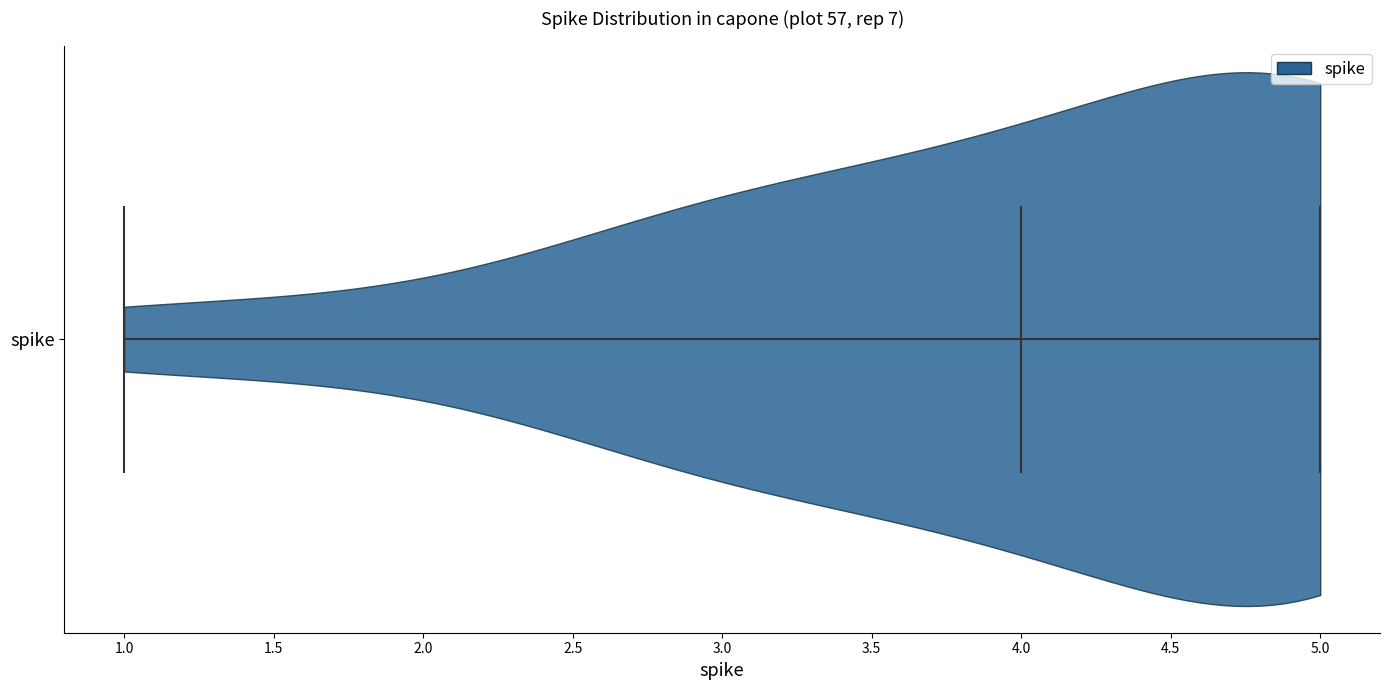

What is the highest point the violin for spike reaches on the x-axis? The values are not printed on the chart, so give them approximately, as read against the axis.

5